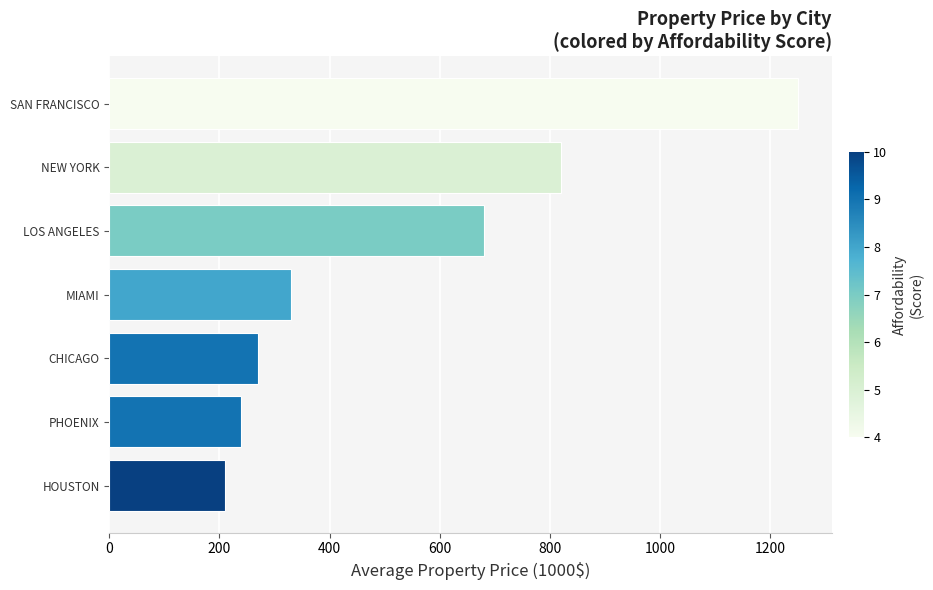

What is the sum of all values?

3800